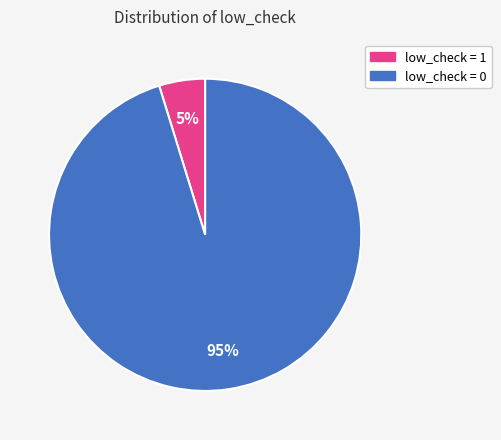

What percentage is the low_check = 0 slice, to the nearest percent?

95%